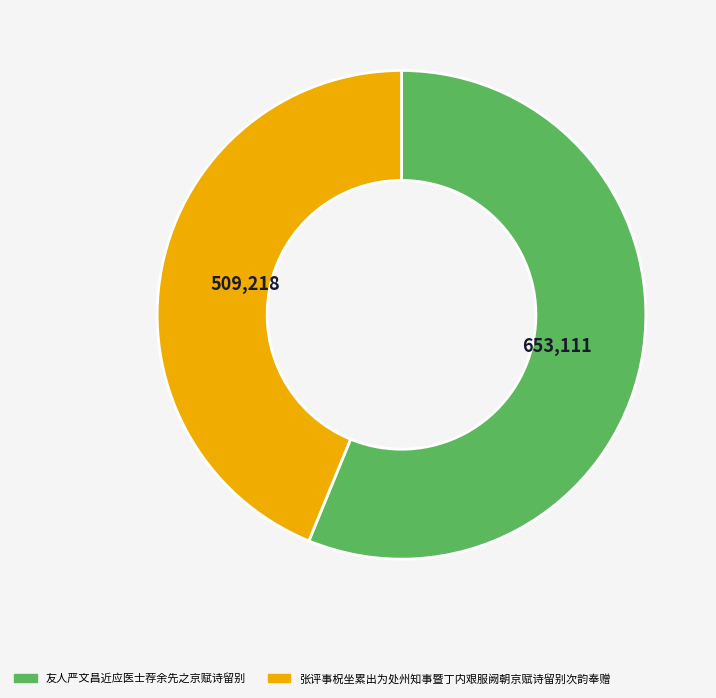

Which slice is the smallest?

张评事柷坐累出为处州知事暨丁内艰服阙朝京赋诗留别次韵奉赠